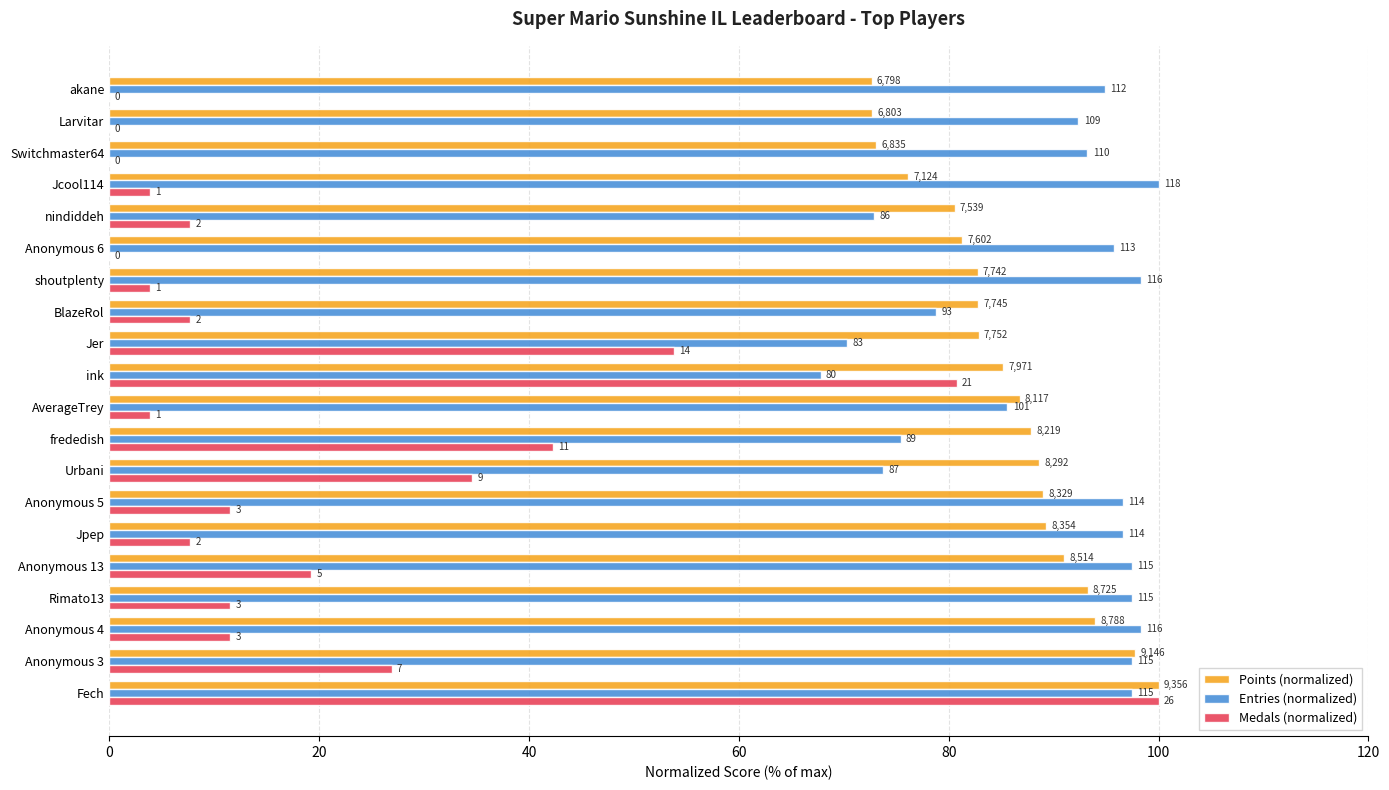

What position from the left is Rimato13?

4